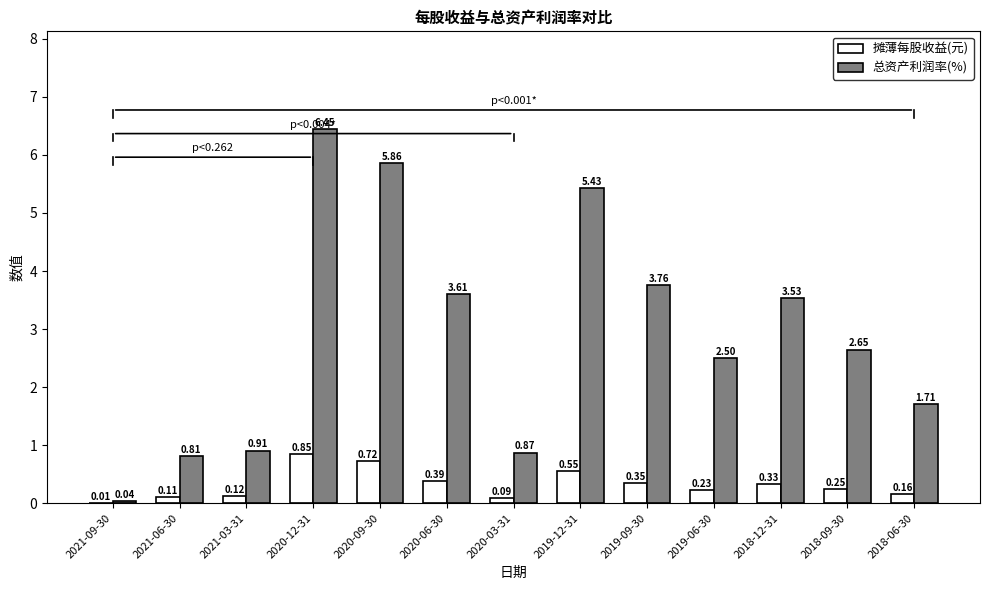

Between 2020-12-31 and 2018-09-30, which series saw the biggest shift?

总资产利润率(%)